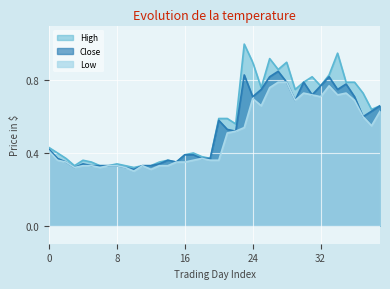

What value does the High series have at 2016-02-09?

0.3